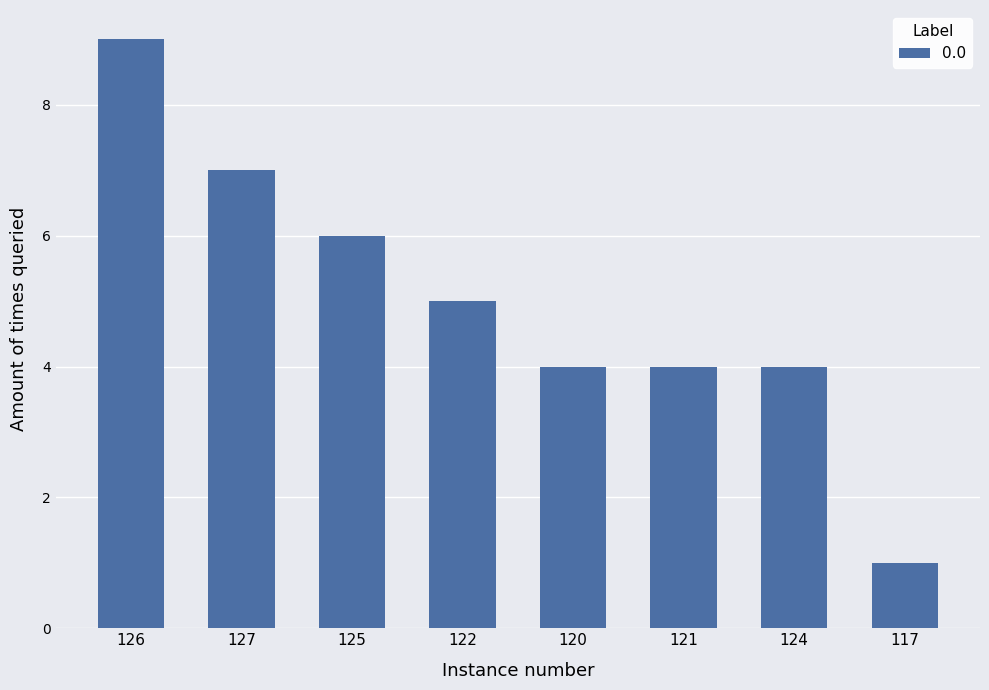

Is it true that the value at 117 is 1?

True